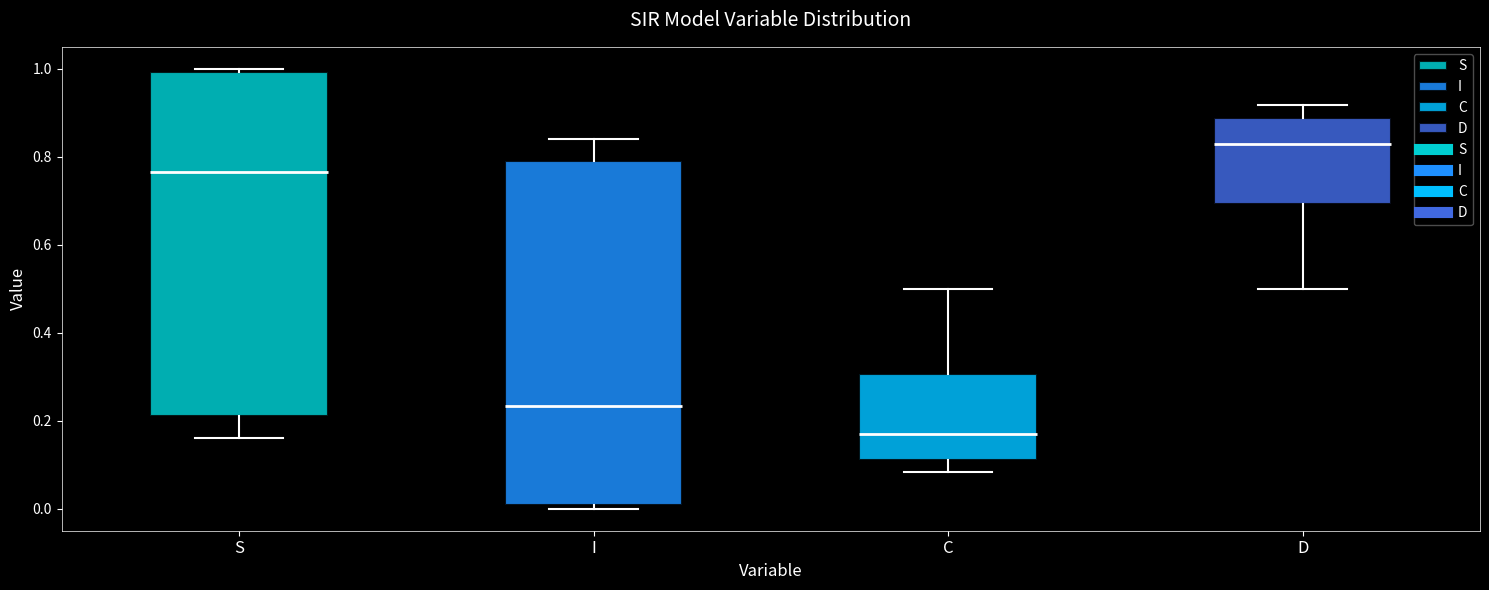

Where does the lower whisker of the box for S end on the y-axis? The values are not printed on the chart, so give them approximately, as read against the axis.

0.16